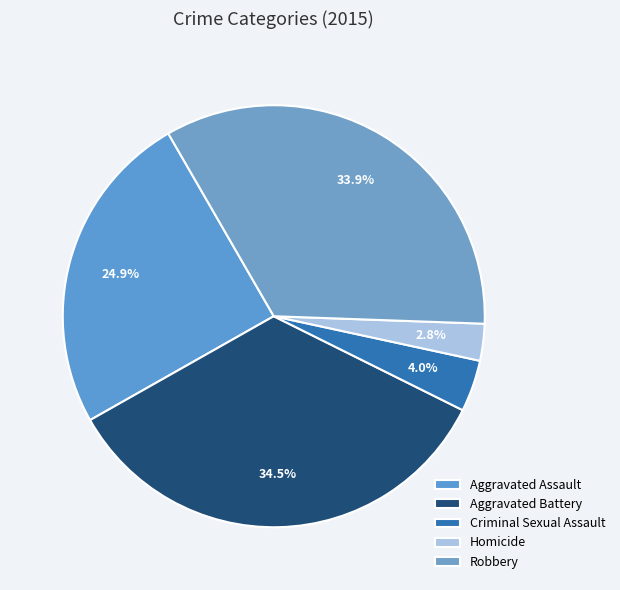

How many slices are in this pie chart?

5